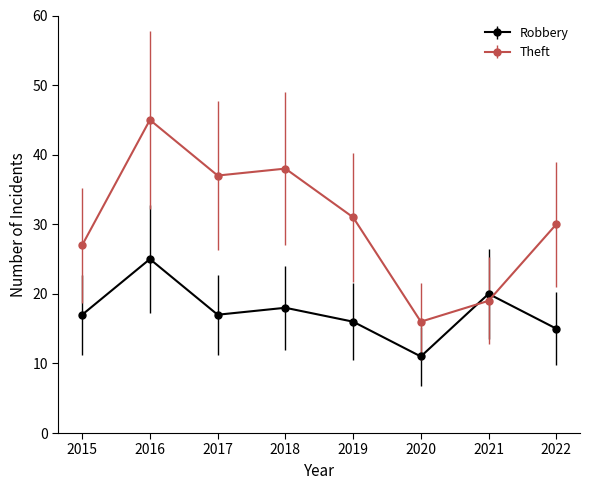

Which series ends up on top after the final intersection of Theft and Robbery?

Theft